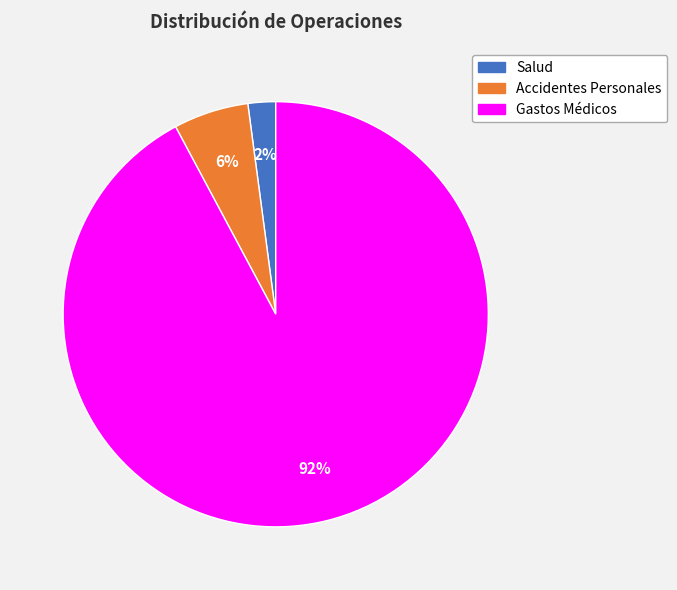

Is the sum of Gastos Médicos and Accidentes Personales greater than half?

Yes